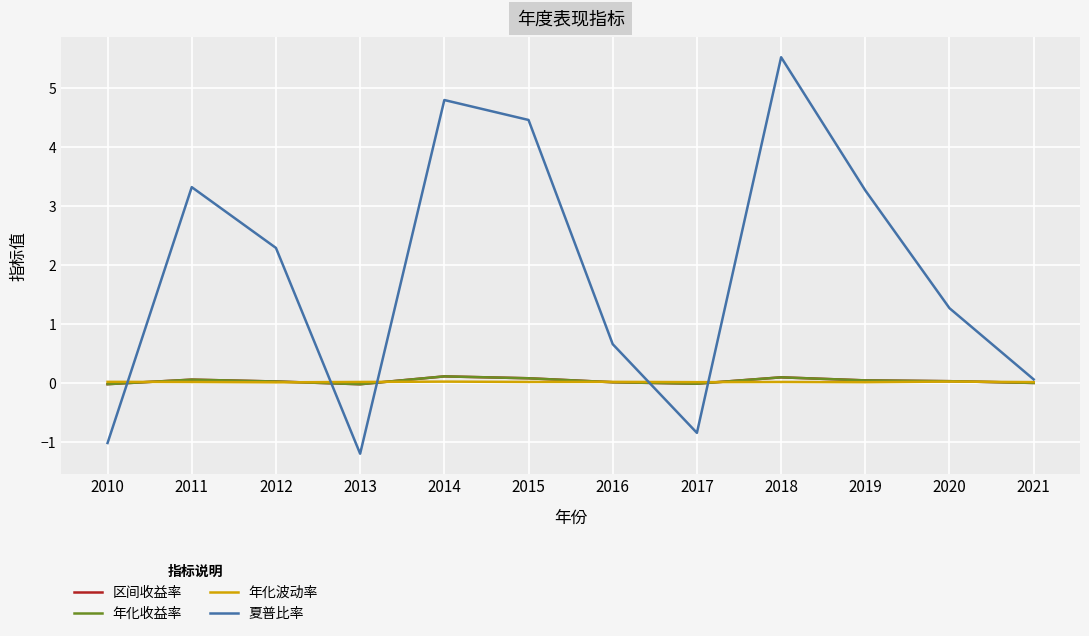

Which label corresponds to the largest value in the chart?

2018